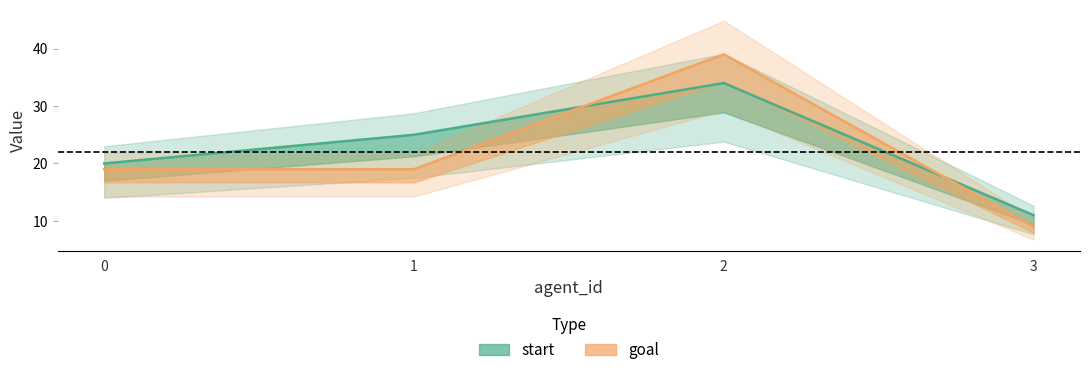

Reading left to right, list all the values displayed in this chart.

start: 0=20	1=25	2=34	3=11
goal: 0=19	1=19	2=39	3=9